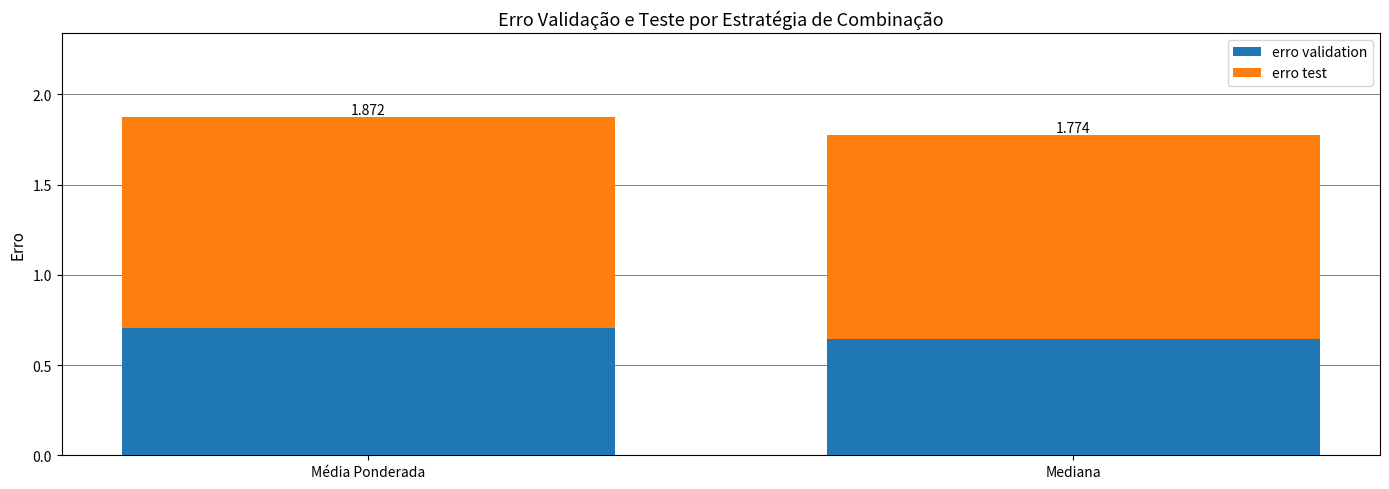

Where is erro validation nearest to the value 0?

Mediana